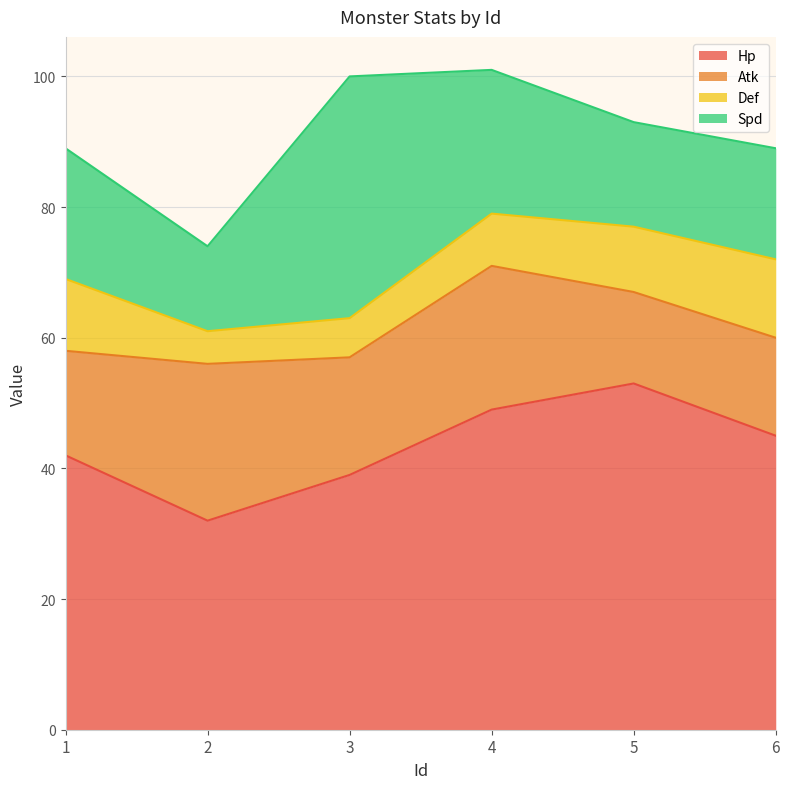

Reading left to right, transcribe all the data shown in this chart.

Hp: 42	32	39	49	53	45
Atk: 16	24	18	22	14	15
Def: 11	5	6	8	10	12
Spd: 20	13	37	22	16	17